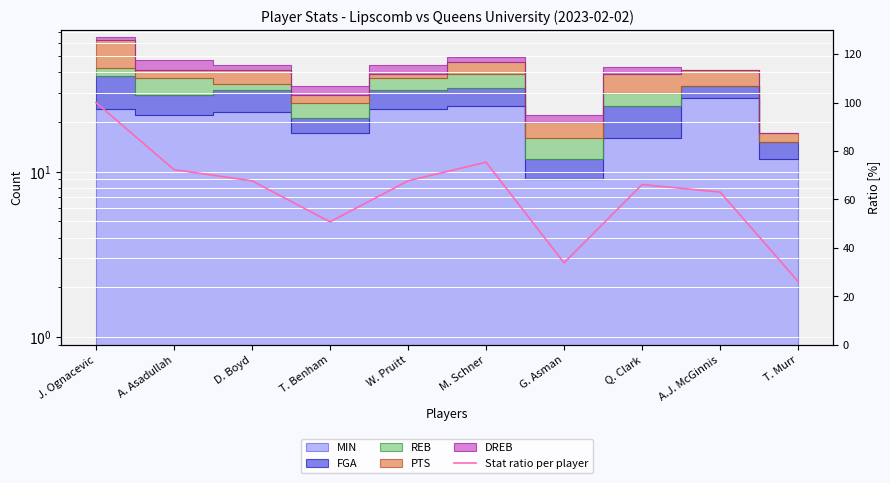

Which label corresponds to the smallest value in the chart?

T. Murr